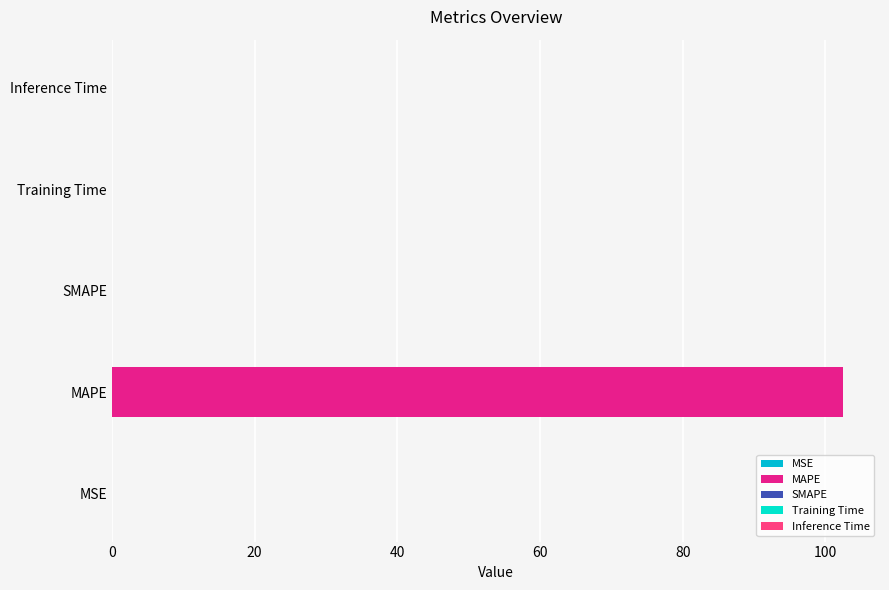

Rank the categories by value from lowest to highest.

SMAPE, MSE, Inference Time, Training Time, MAPE